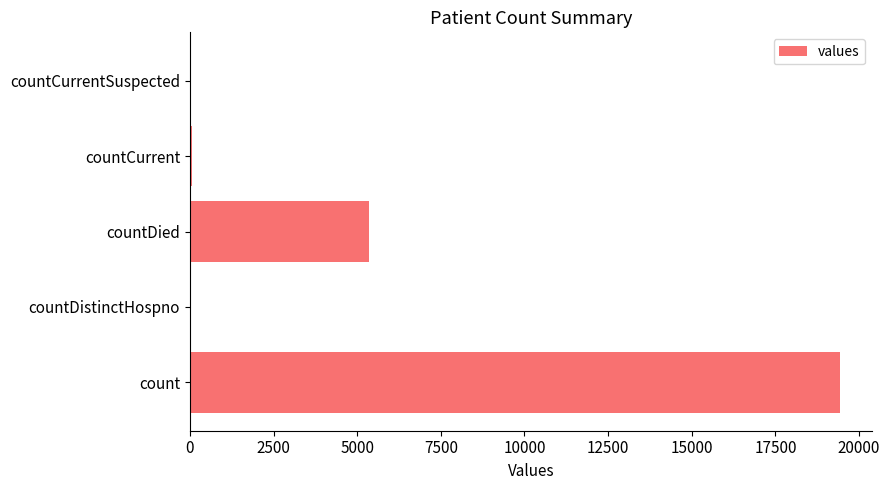

At which label is the value closest to 9710?

countDied